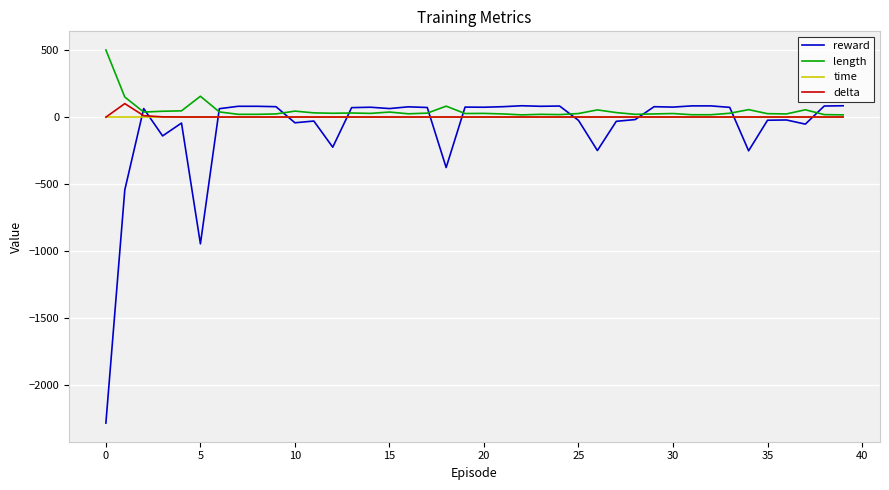

What is the smallest value displayed?

-2283.0